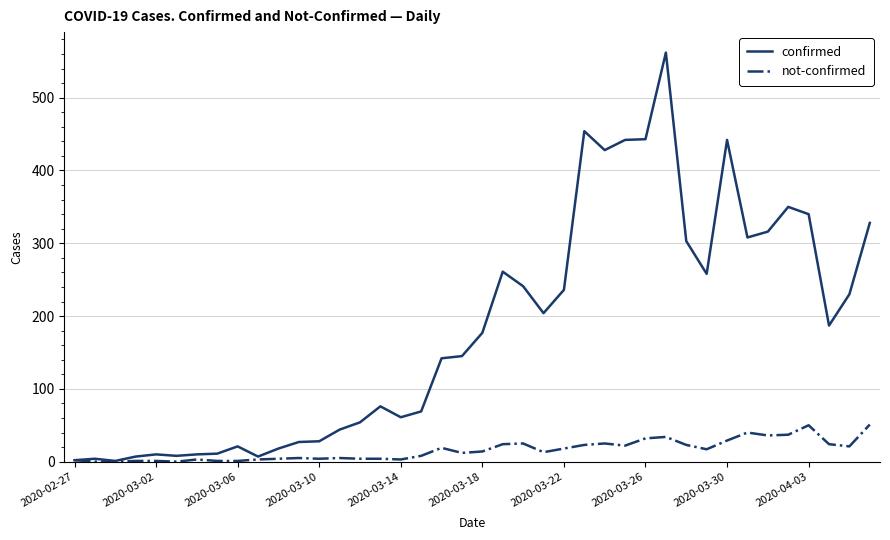

Does the chart have visible grid lines?

Yes